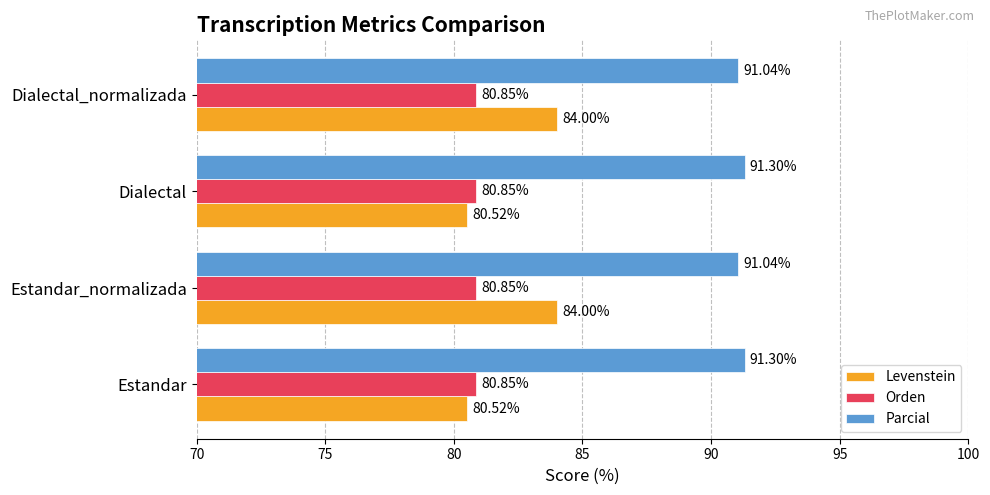

Between Estandar and Estandar_normalizada, which series saw the biggest shift?

Levenstein